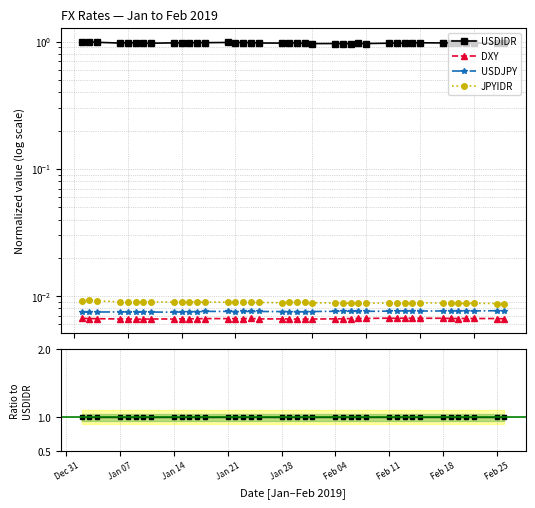

What is the sum of all JPYIDR values?

0.4